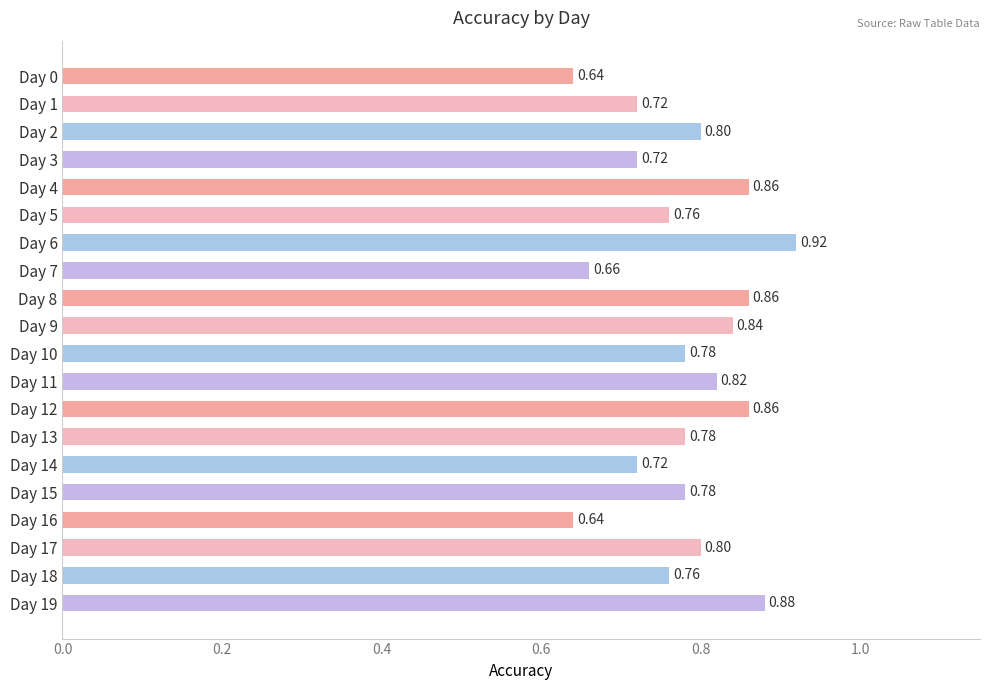

What is the difference between the maximum and second lowest values?

0.3